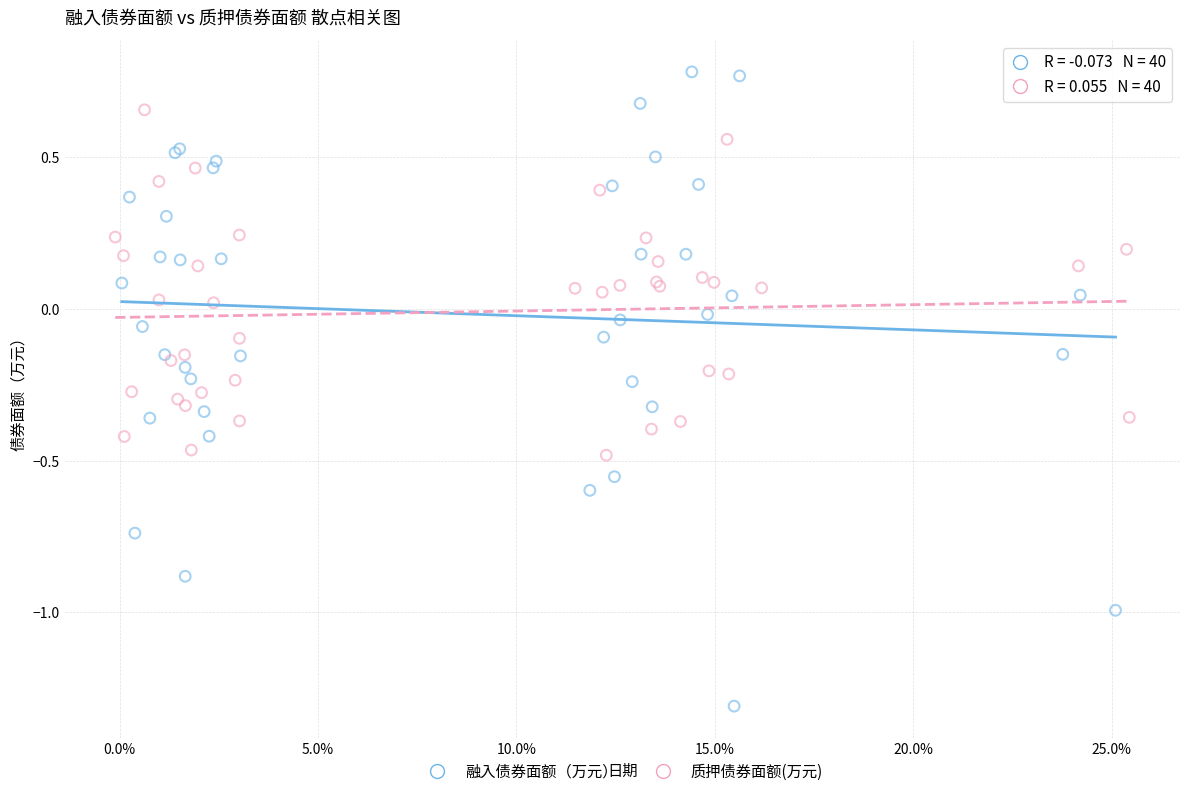

Which series reaches the maximum Y coordinate?

融入债券面额（万元）